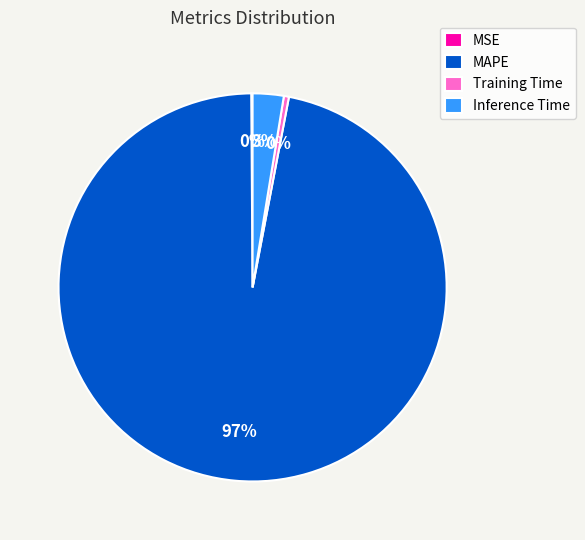

Which category has the biggest portion of the pie?

MAPE